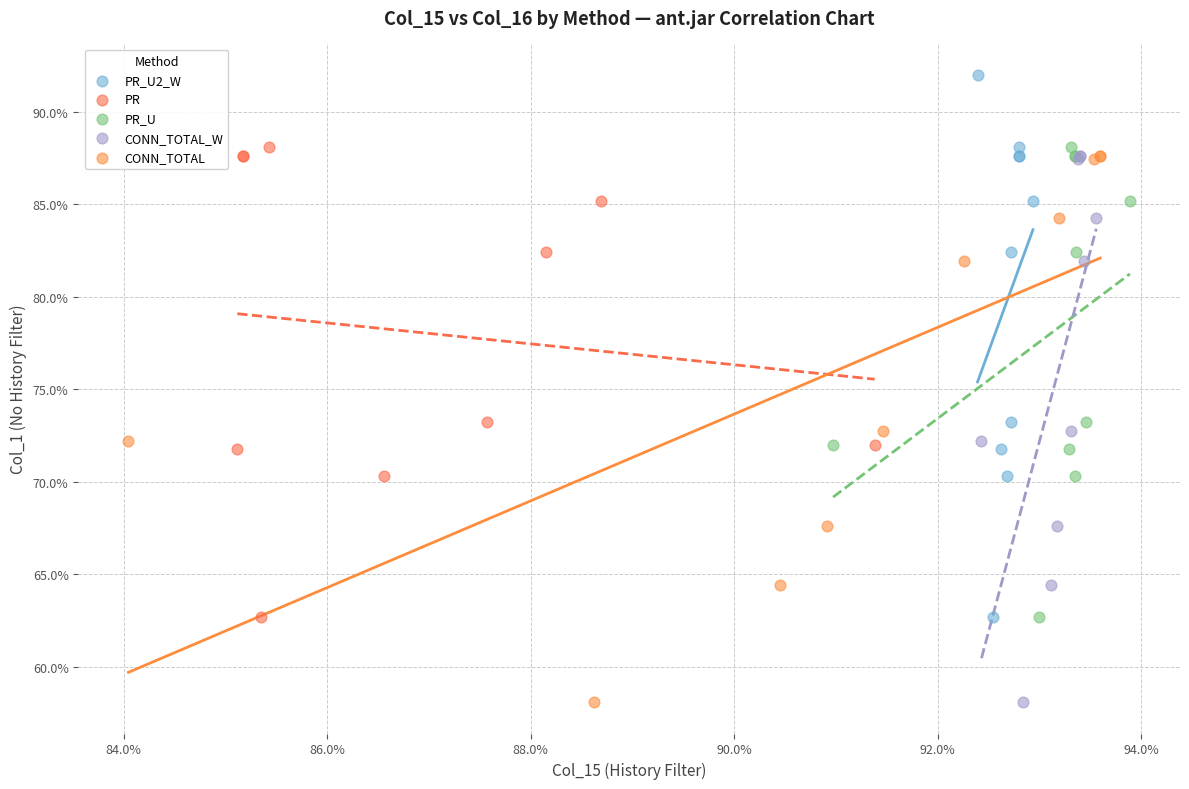

What are all the series names shown in the legend?

PR_U2_W, PR, PR_U, CONN_TOTAL_W, CONN_TOTAL